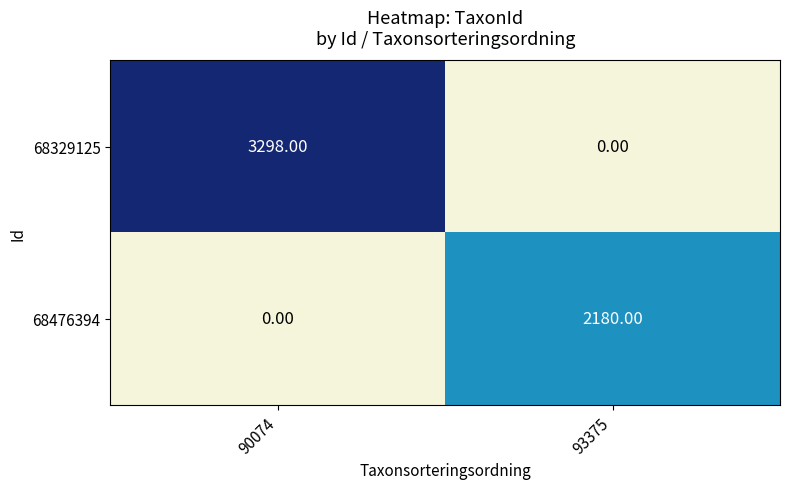

Which has a higher value, 90074 or 93375?

93375